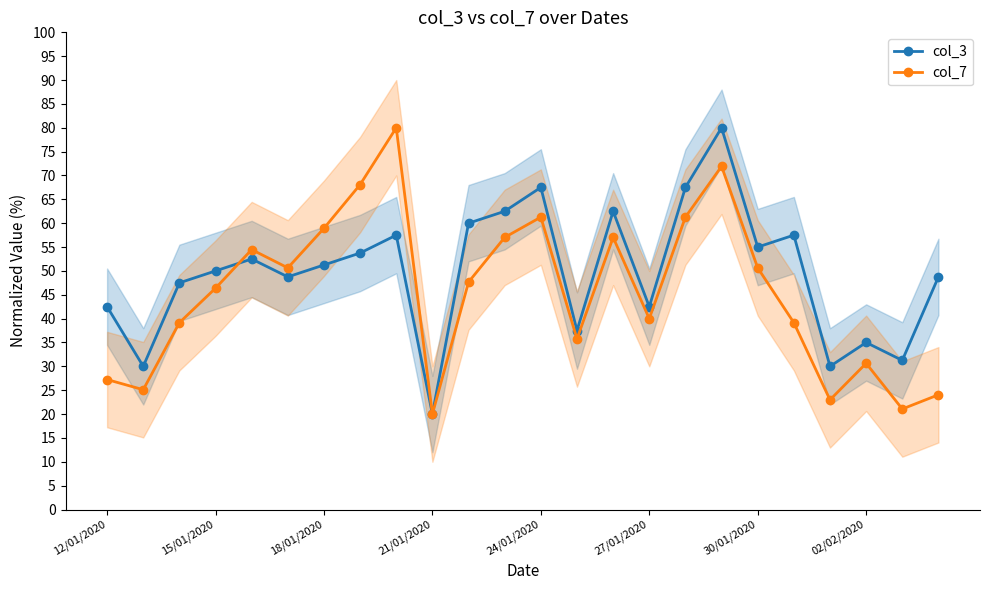

How many data points in col_7 are less than 47?

12